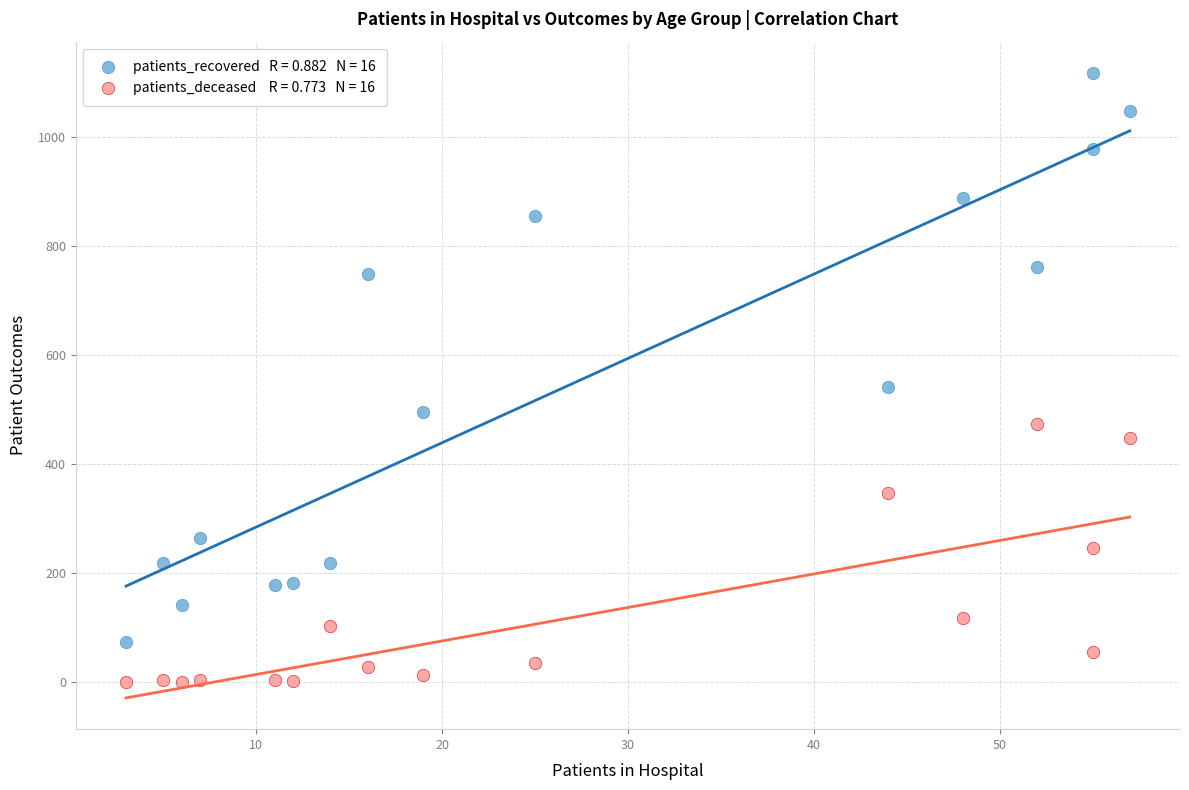

Across all series, what Y value is closest to 558?

541